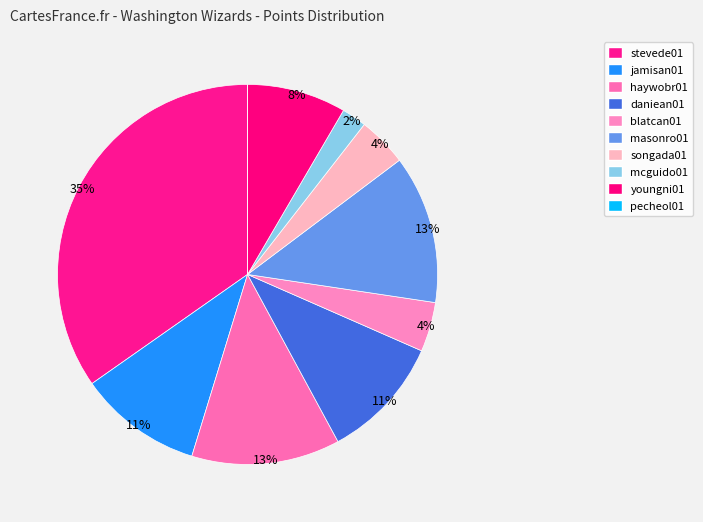

How many segments does this pie chart have?

10